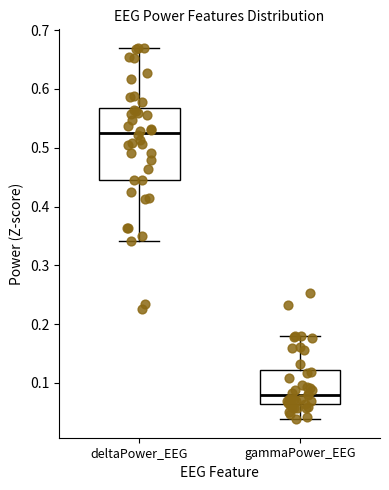

Where does the upper whisker of the box for gammaPower_EEG end on the y-axis? The values are not printed on the chart, so give them approximately, as read against the axis.

0.18